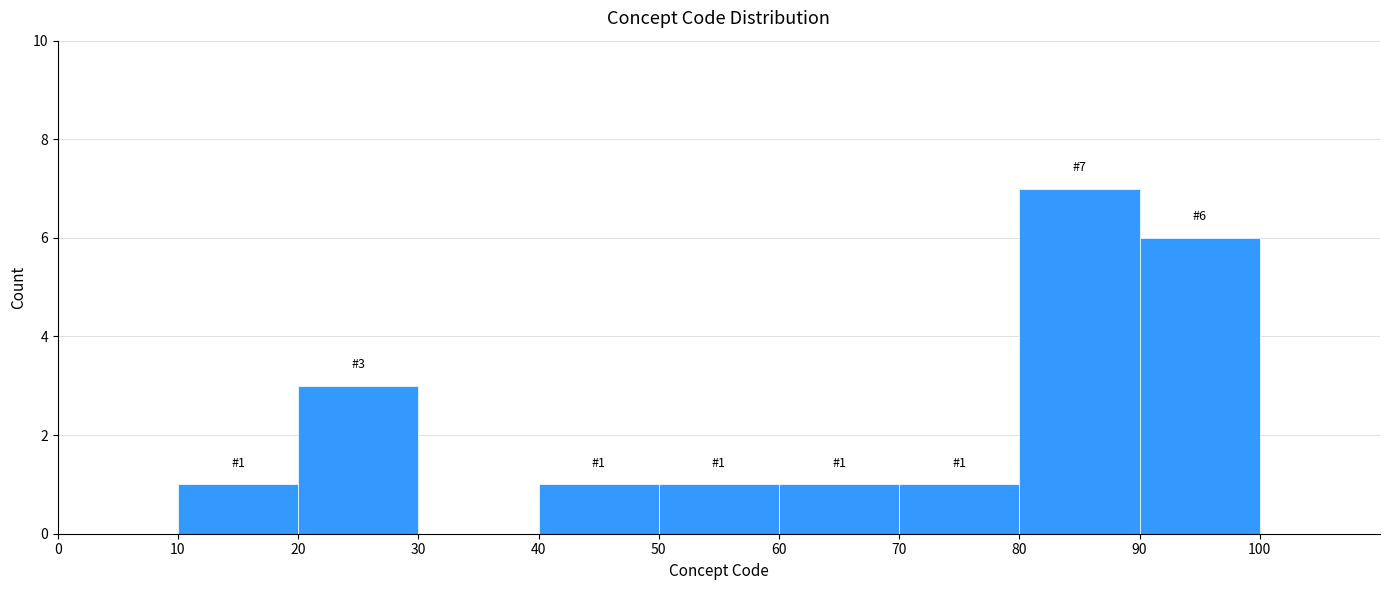

Which range on the x-axis has the tallest bar?

80 to 90